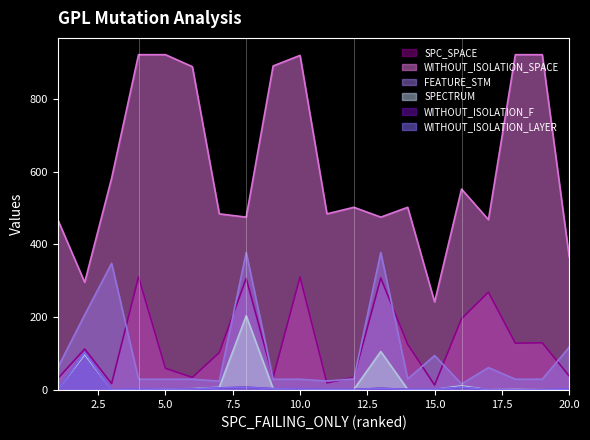

What is the value of the WITHOUT_ISOLATION_LAYER point at the 7th from the left?

6